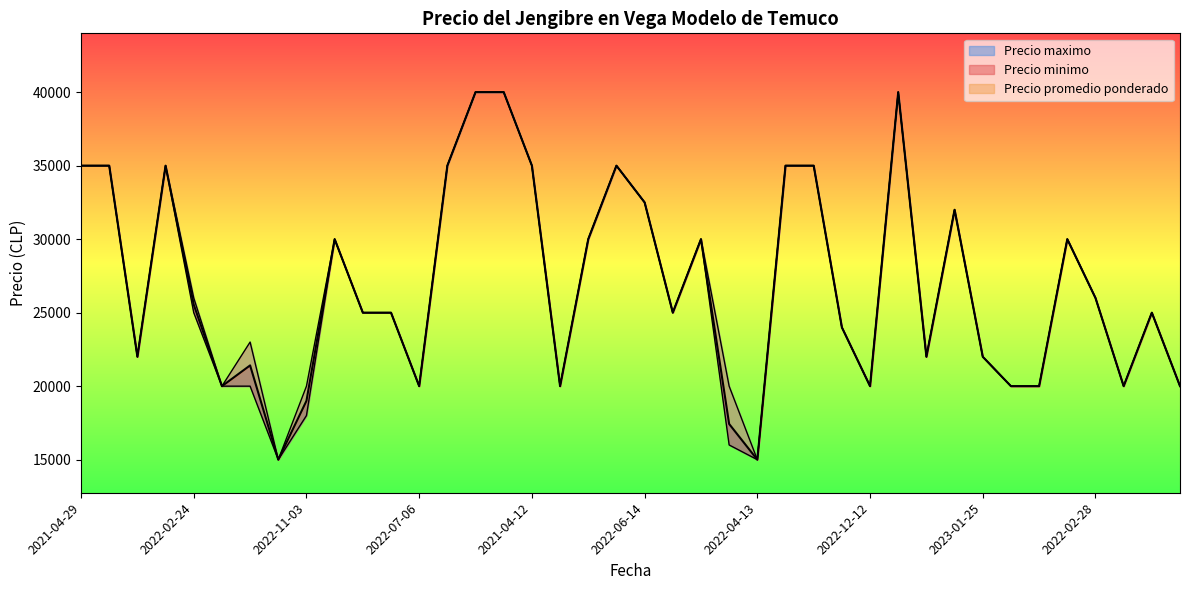

What is the value of the Precio minimo point at the 6th from the left?

20000